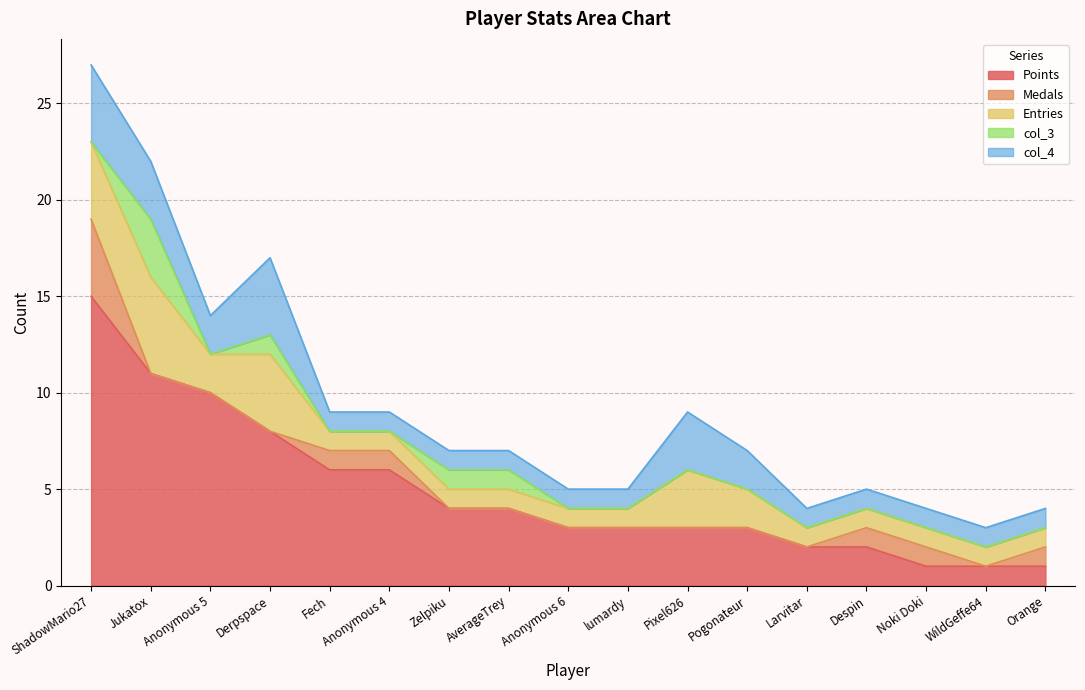

True or false: Points and col_4 cross at least once.

False